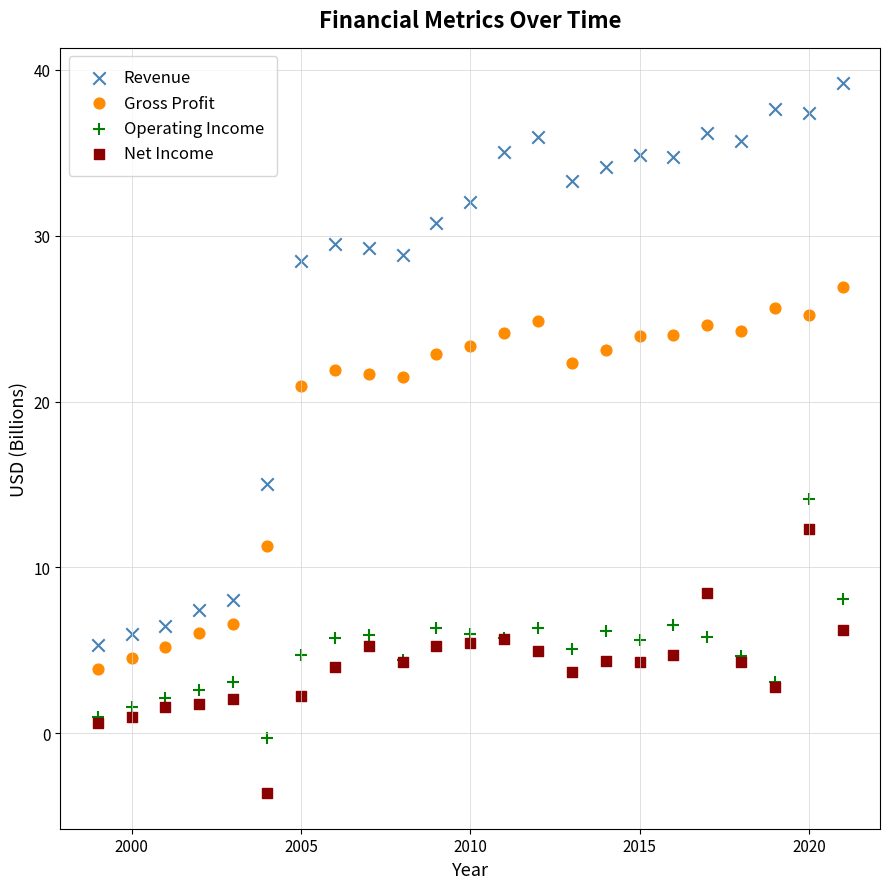

What are all the series names shown in the legend?

Revenue, Gross Profit, Operating Income, Net Income